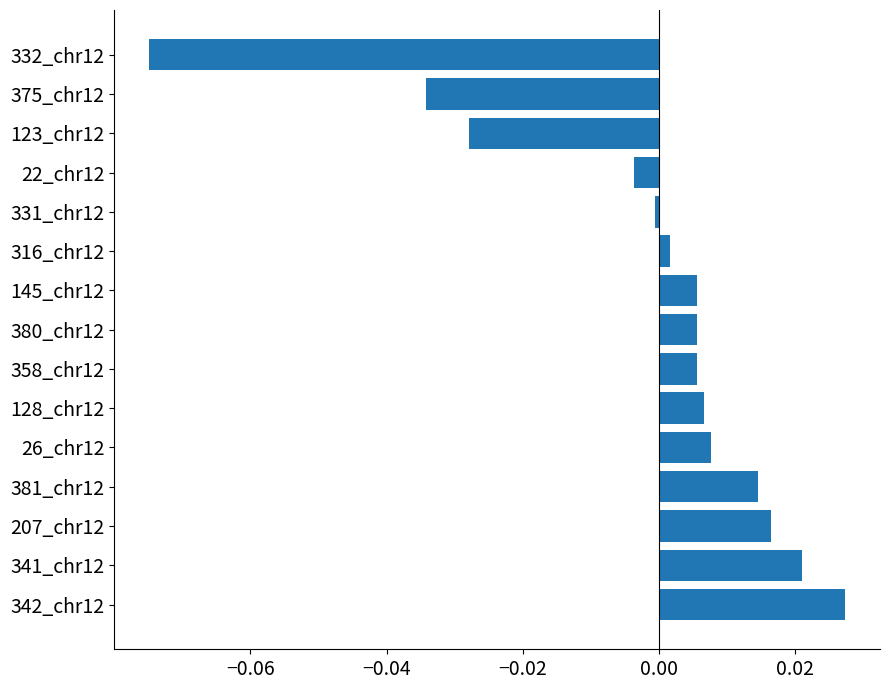

What is the difference between the maximum and minimum values?

0.1